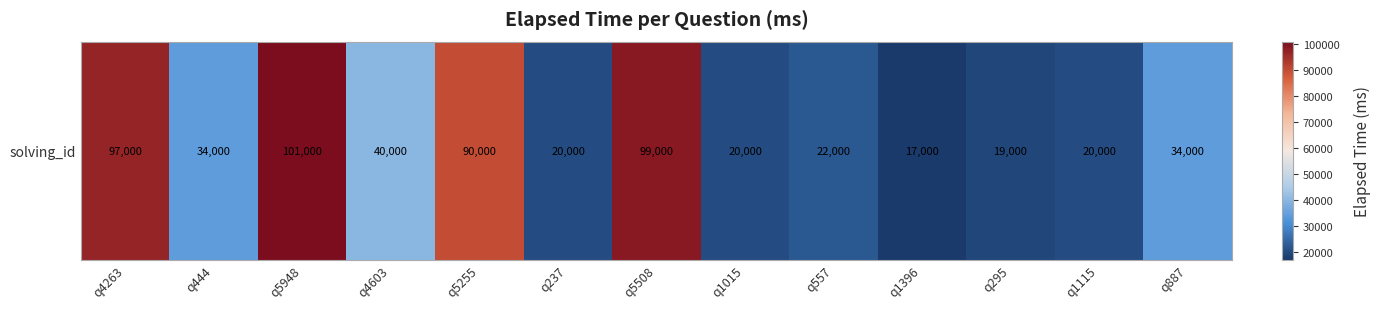

True or false: the data shows 161820 at q4263.

False